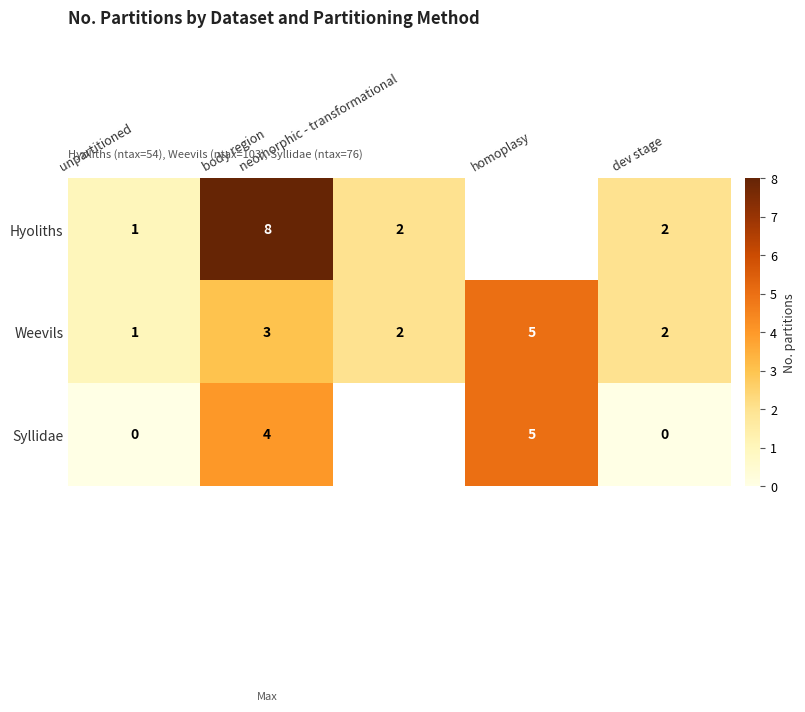

At how many categories does at least one series exceed 0?

5